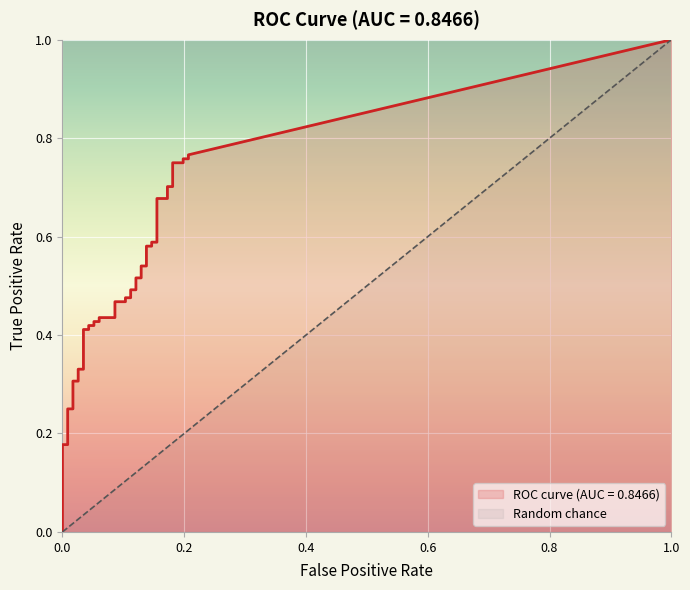

What is the sum of all fpr values?

4.0